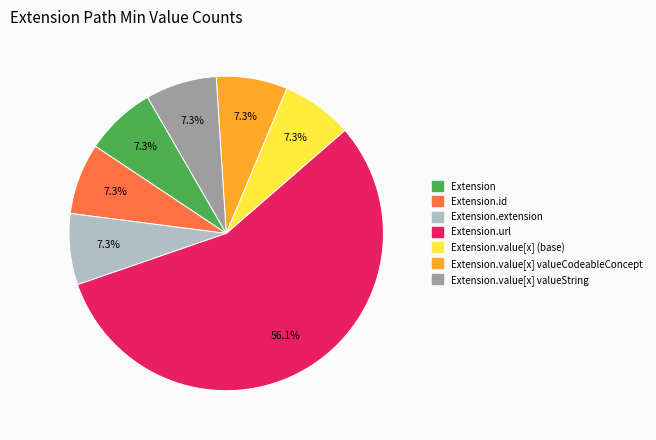

Is there a majority slice in this chart?

Yes